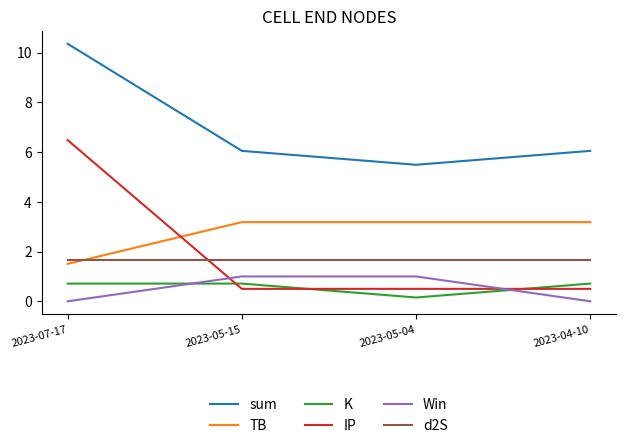

Reading left to right, what are all the values shown in this chart?

sum: 2023-07-17=10.4	2023-05-15=6.0	2023-05-04=5.5	2023-04-10=6.0
TB: 2023-07-17=1.5	2023-05-15=3.2	2023-05-04=3.2	2023-04-10=3.2
K: 2023-07-17=0.7	2023-05-15=0.7	2023-05-04=0.2	2023-04-10=0.7
IP: 2023-07-17=6.5	2023-05-15=0.5	2023-05-04=0.5	2023-04-10=0.5
Win: 2023-07-17=0.0	2023-05-15=1.0	2023-05-04=1.0	2023-04-10=0.0
d2S: 2023-07-17=1.7	2023-05-15=1.7	2023-05-04=1.7	2023-04-10=1.7